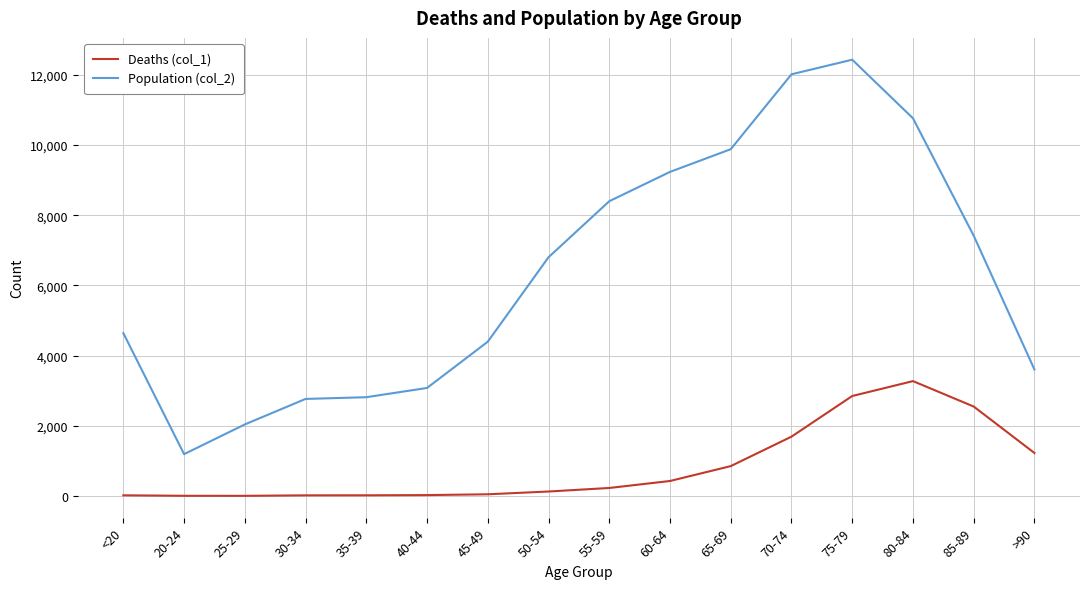

Which series has the largest range (max minus min)?

Population (col_2)